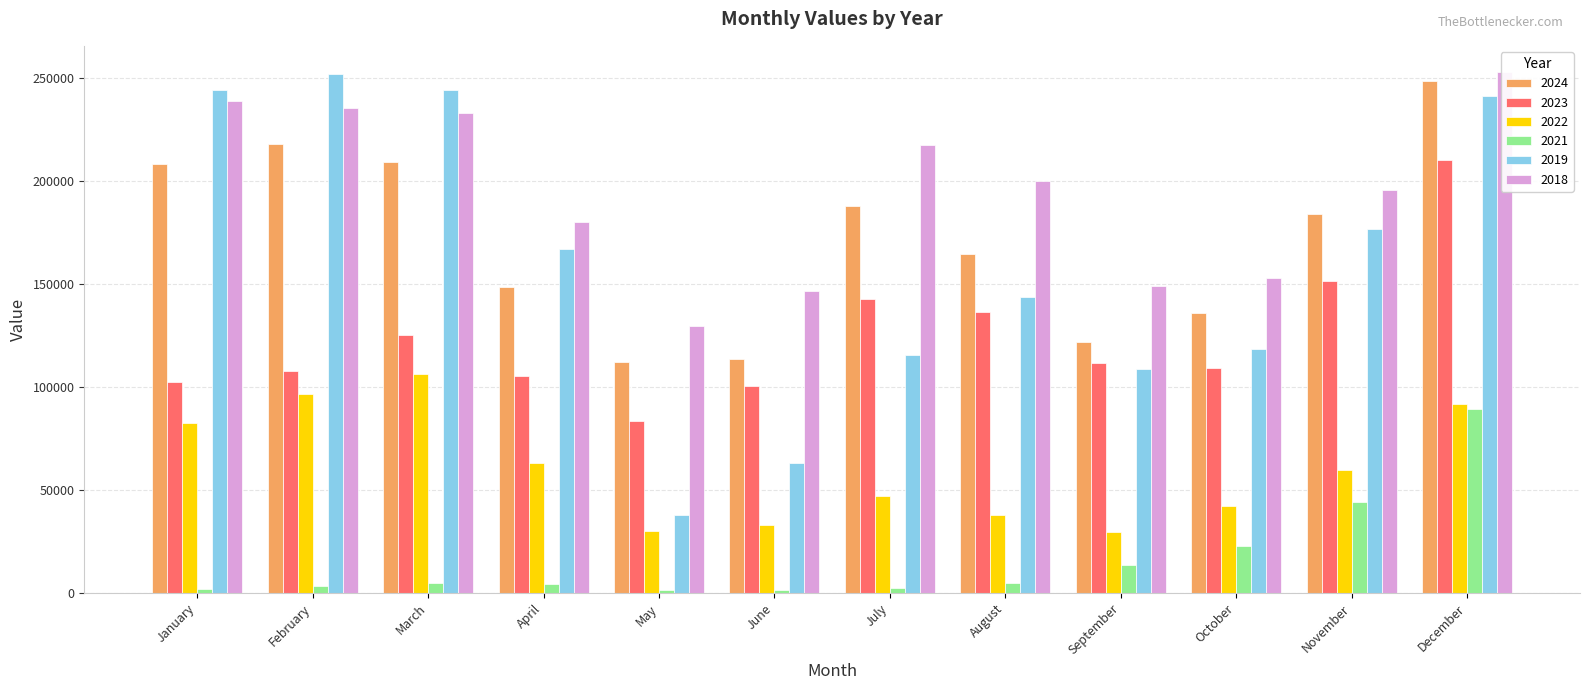

What is the value of the 2021 bar at the 9th from the left?

13547